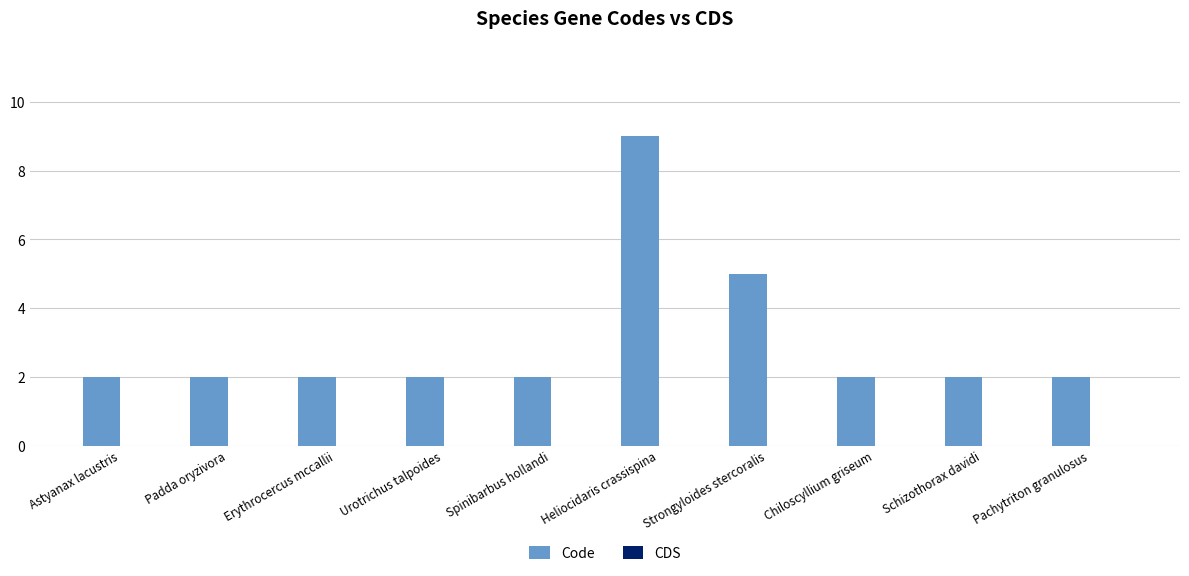

True or false: the data shows 9 at Heliocidaris crassispina.

True